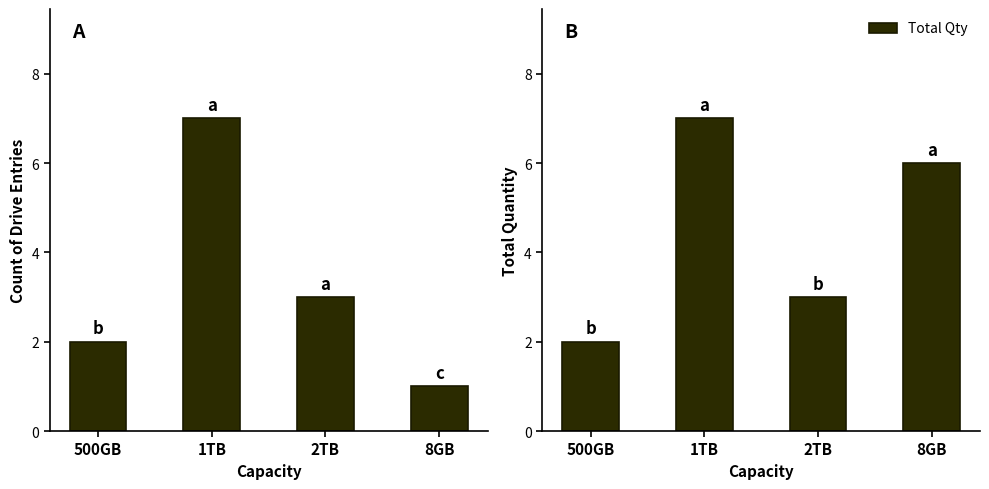

Count the Count of Drives values in the range 2 to 7.

3